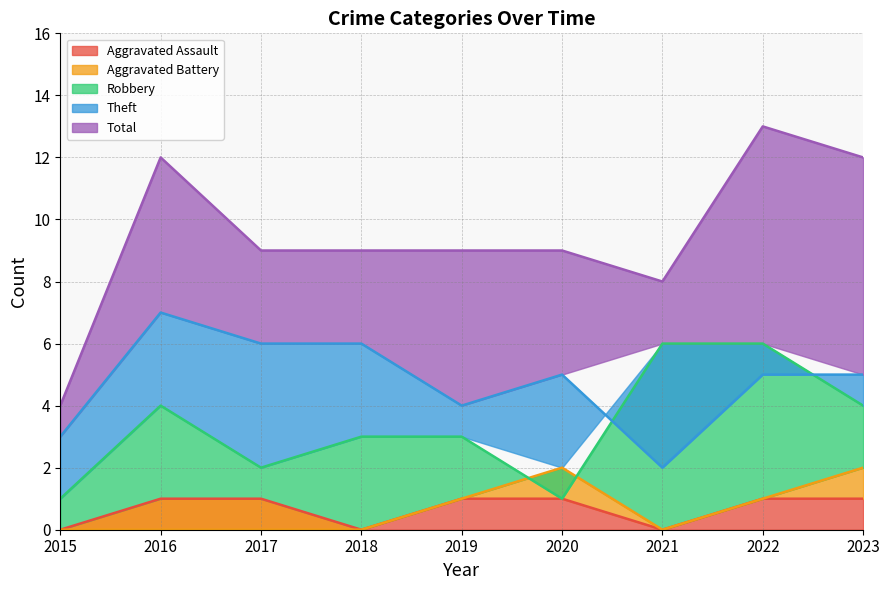

What is the total value across all series at 2023?

24